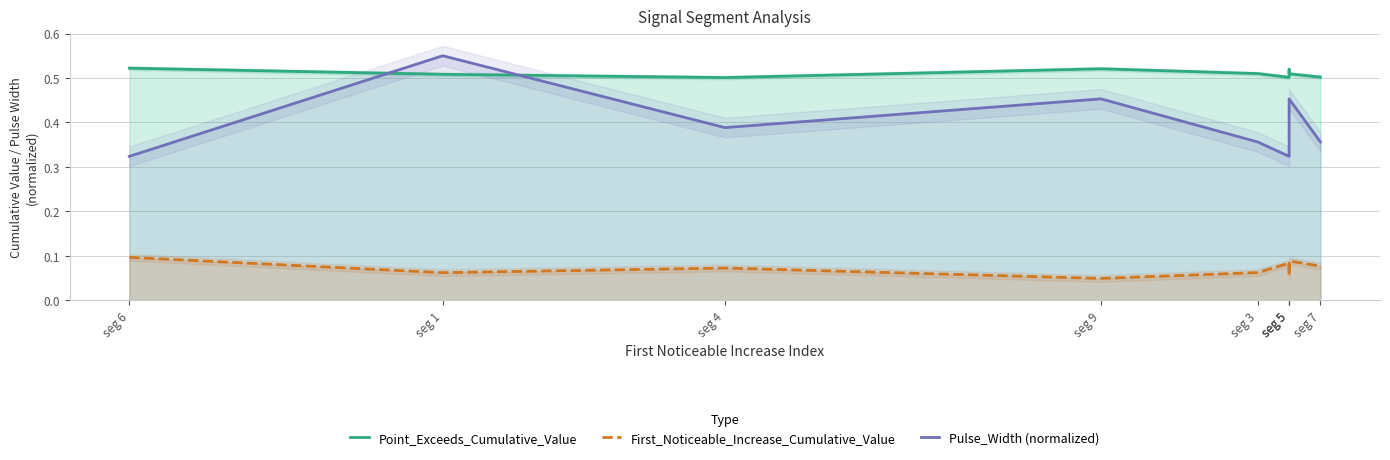

Reading left to right, list all the values displayed in this chart.

Point_Exceeds_Cumulative_Value: 0.5	0.5	0.5	0.5	0.5	0.5	0.5	0.5	0.5
First_Noticeable_Increase_Cumulative_Value: 0.1	0.1	0.1	0.0	0.1	0.1	0.1	0.1	0.1
Pulse_Width (normalized): 0.3	0.6	0.4	0.5	0.4	0.3	0.3	0.5	0.4